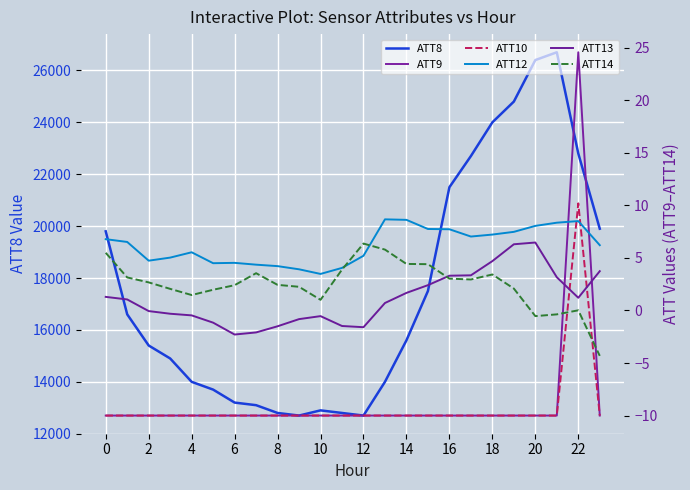

At which label is ATT13 closest to 2?

14